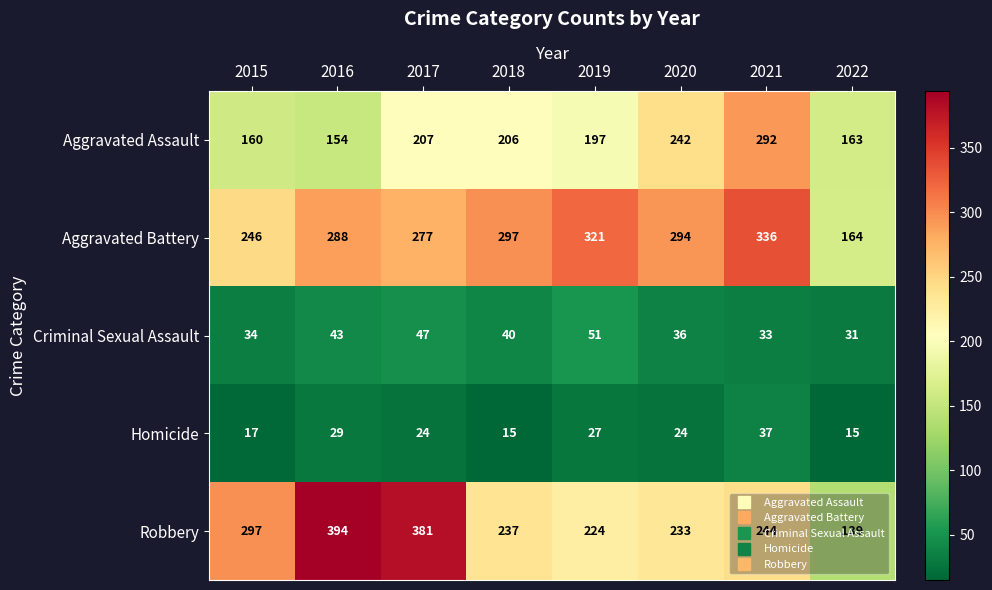

What is the sum of all Robbery values?

2149